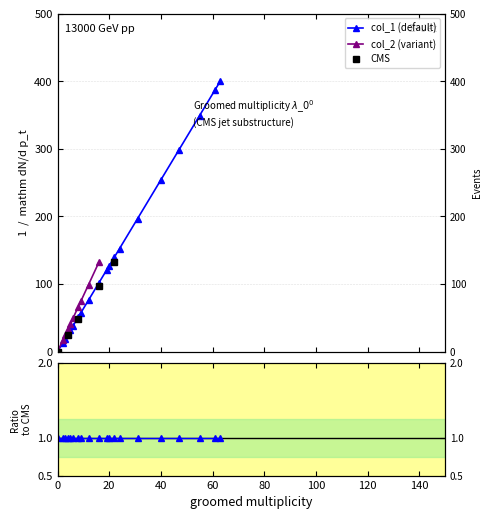

What is the change in value from 22 to 24?

+12.7